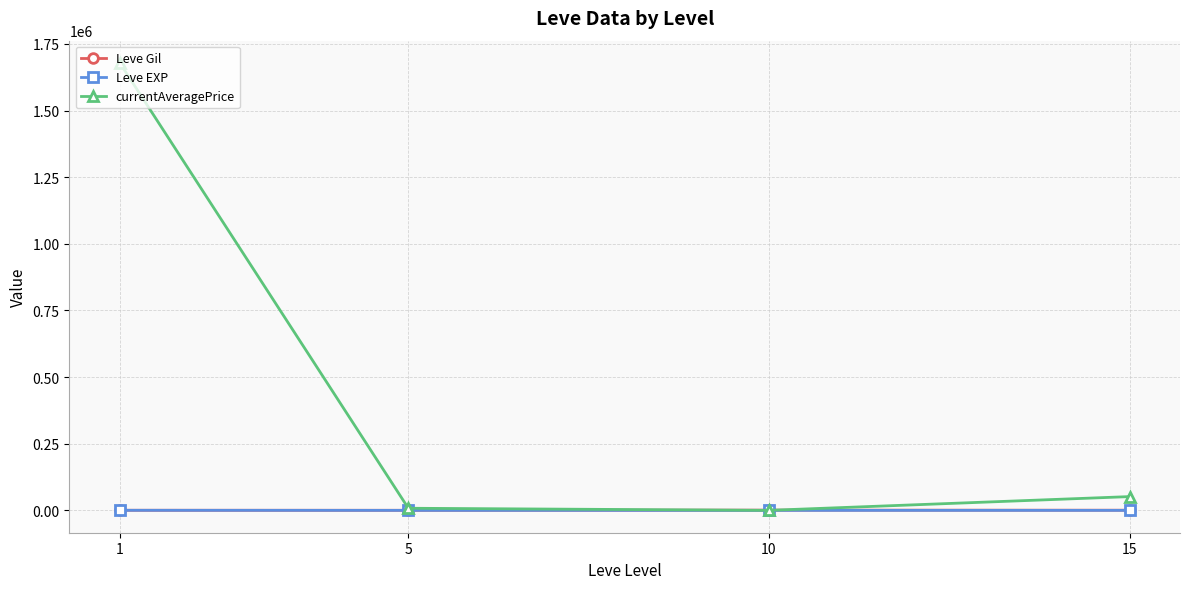

In Leve EXP, how many points are lower than both neighbors (excluding endpoints)?

1